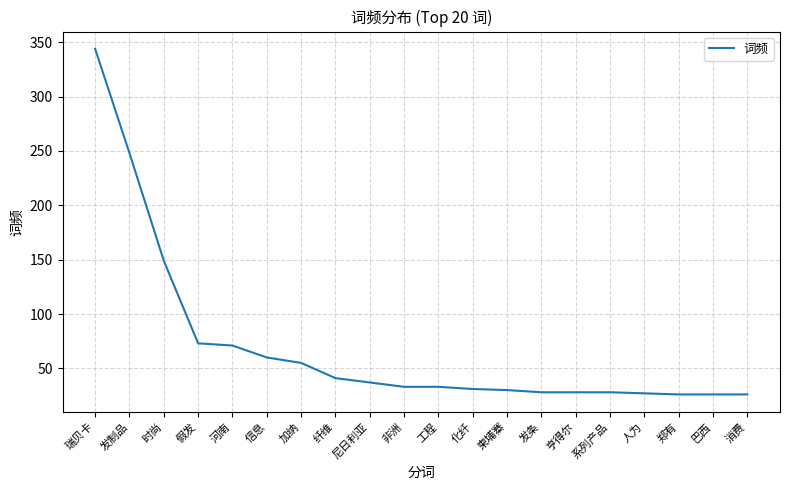

True or false: the data shows 55 at 纤维.

False